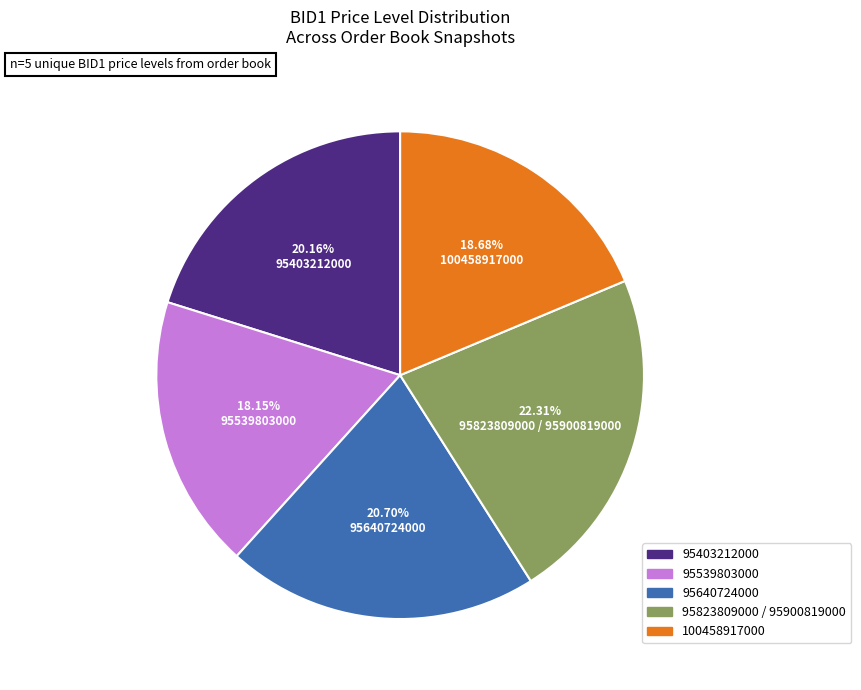

Count the number of slices in the pie.

5